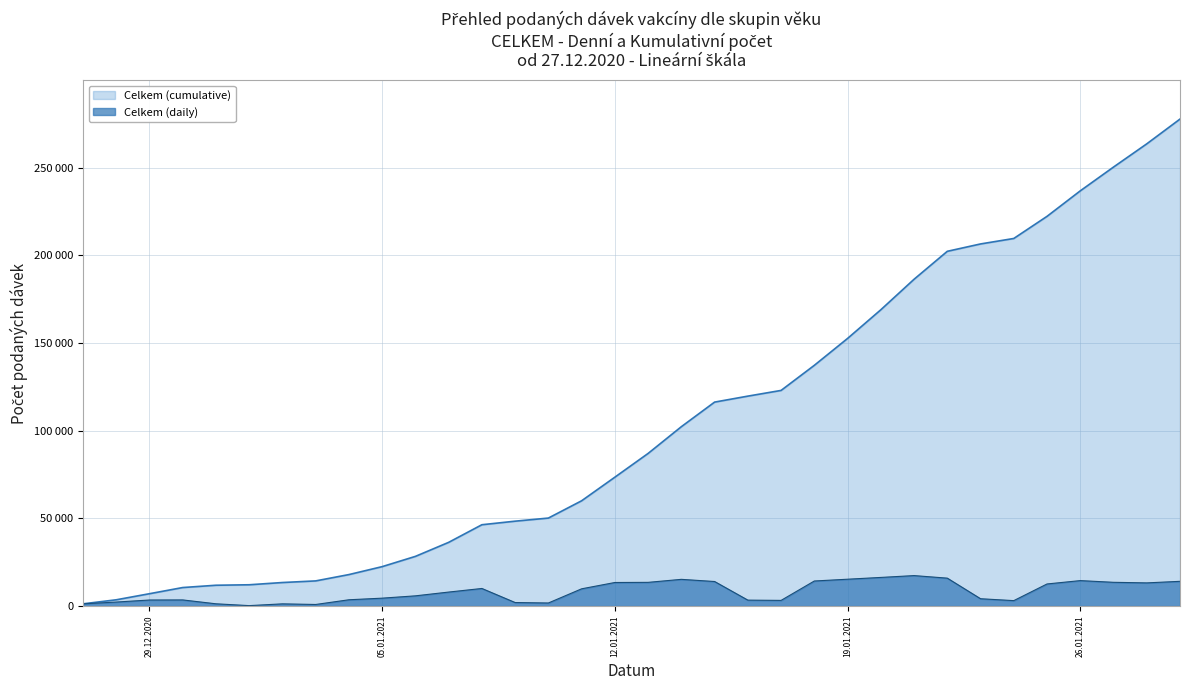

Which series has the largest range (max minus min)?

Celkem (cumulative)